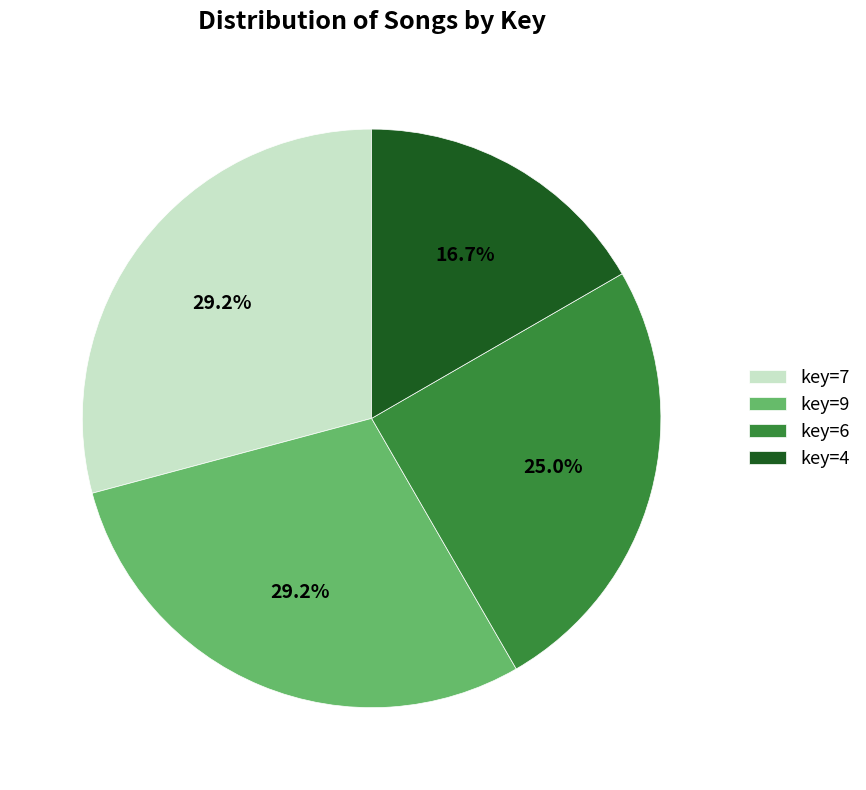

What is the smallest slice in the pie chart?

key=4